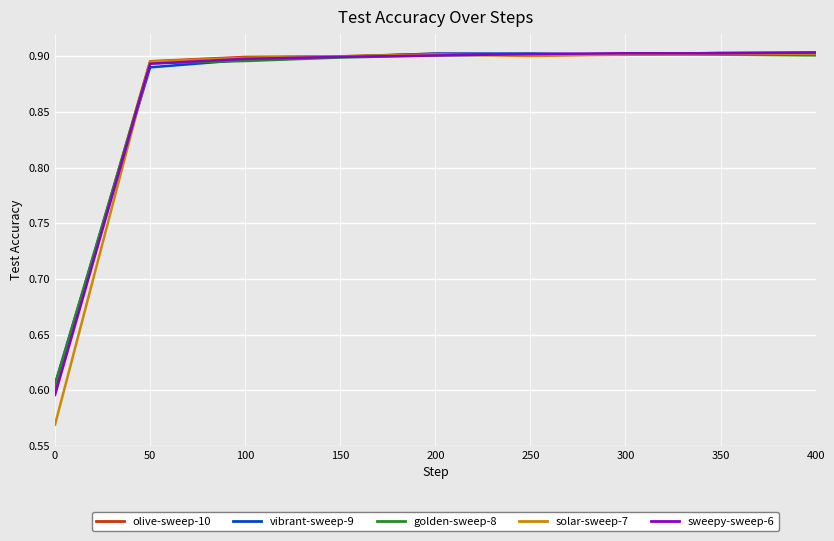

Which series changed the most between 0 and 200?

solar-sweep-7